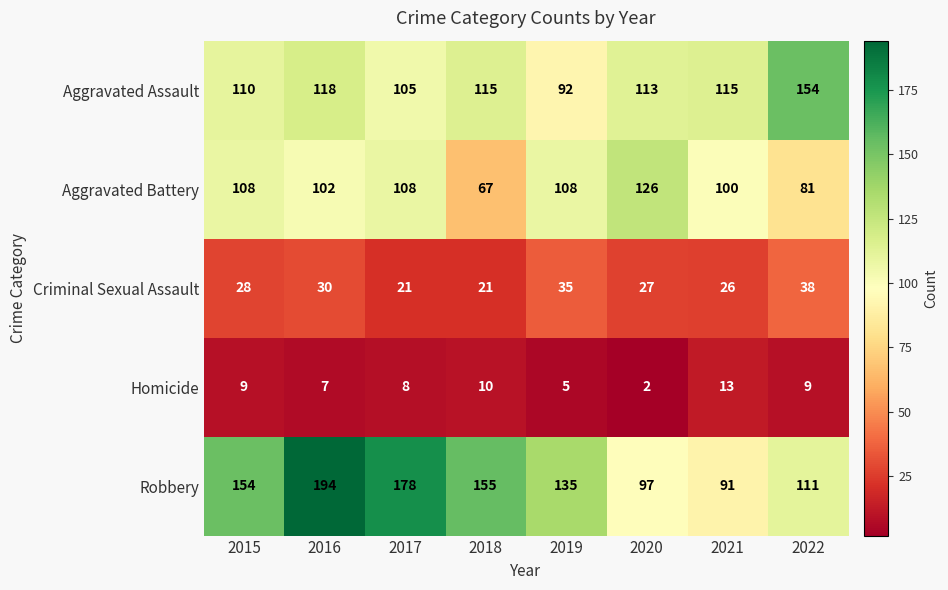

Which series changed the most between 2018 and 2020?

Aggravated Battery